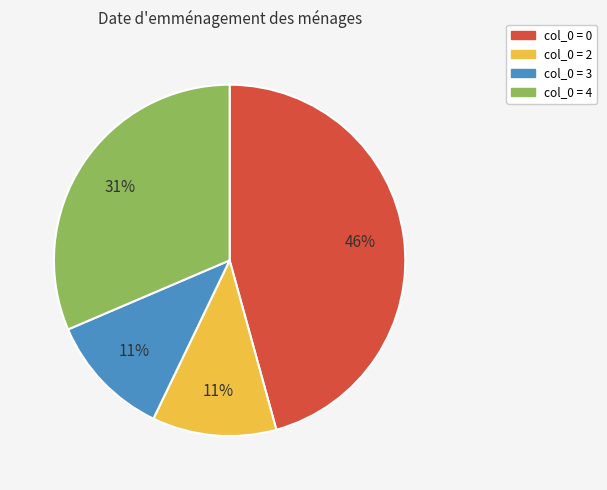

To the nearest percent, what is the average slice percentage?

25%